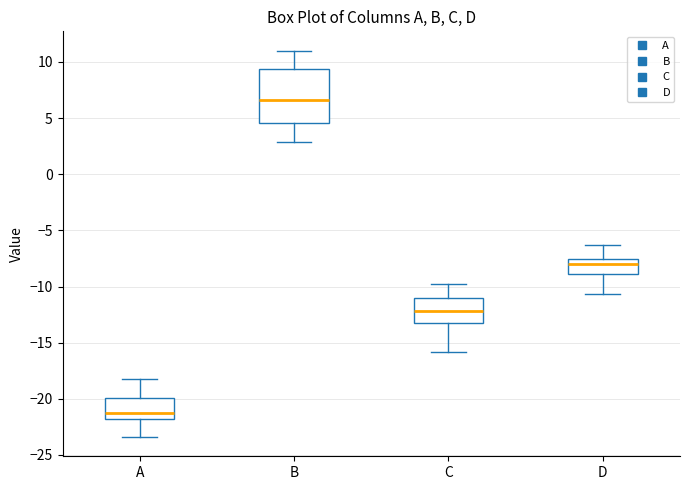

Which box is the tallest, from its lower edge to its upper edge?

B